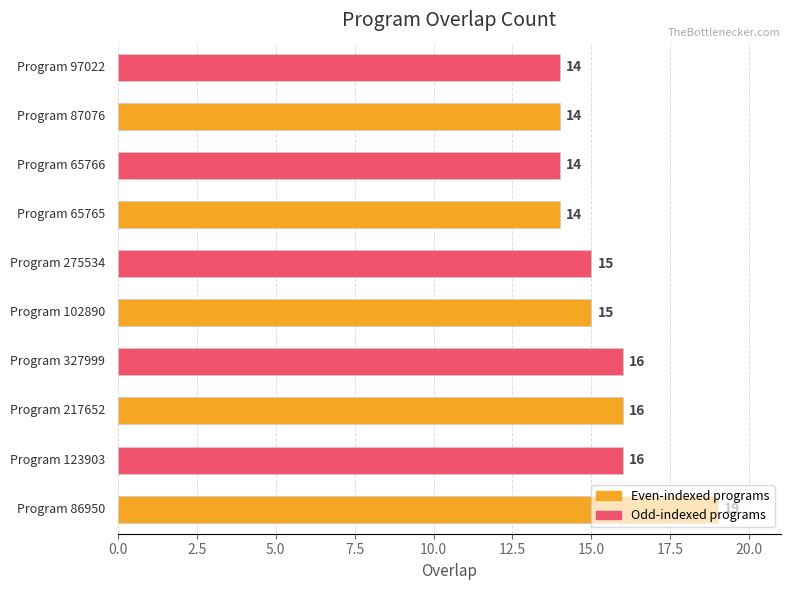

What is the maximum value shown in the chart?

19